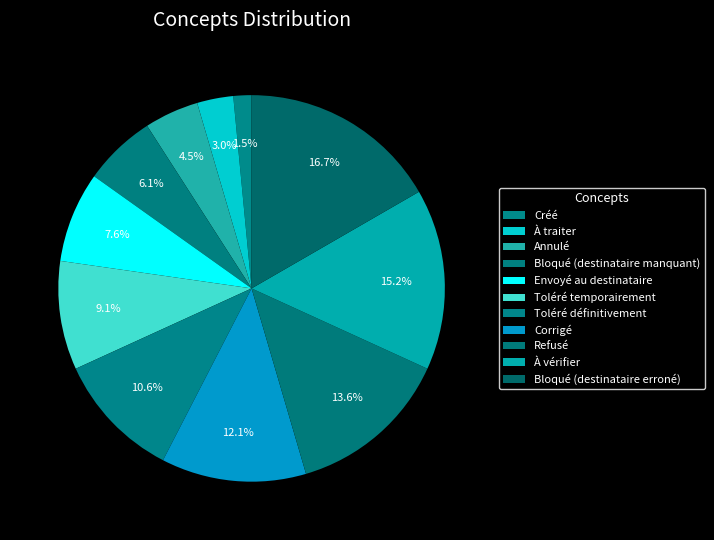

How many segments does this pie chart have?

11